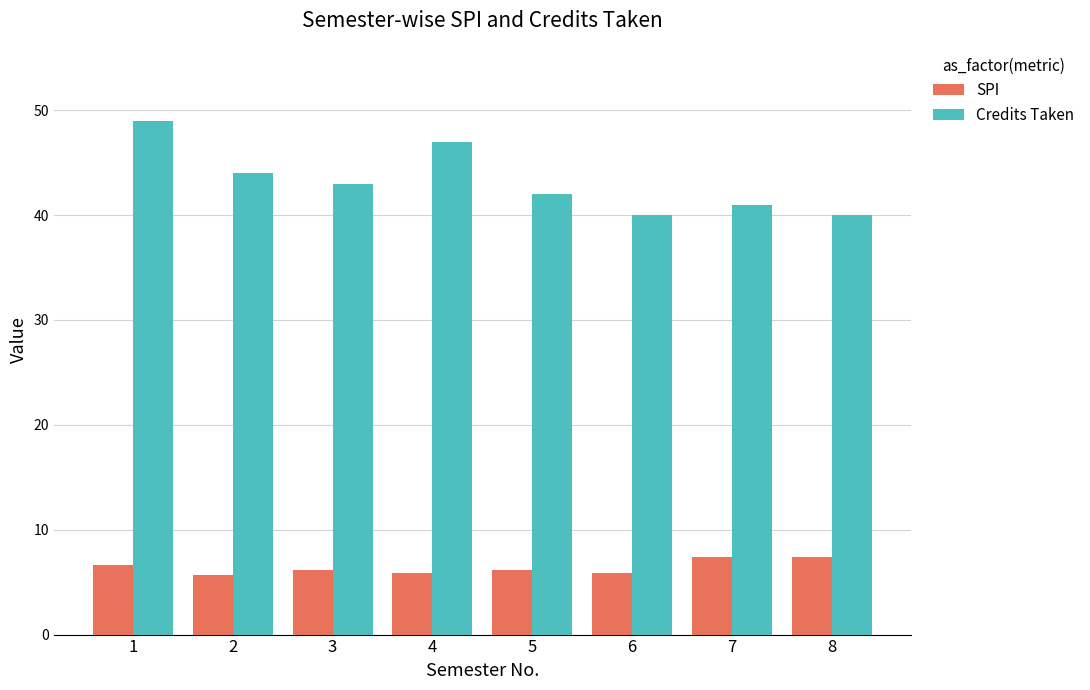

At which category is the sum across all series the highest?

1